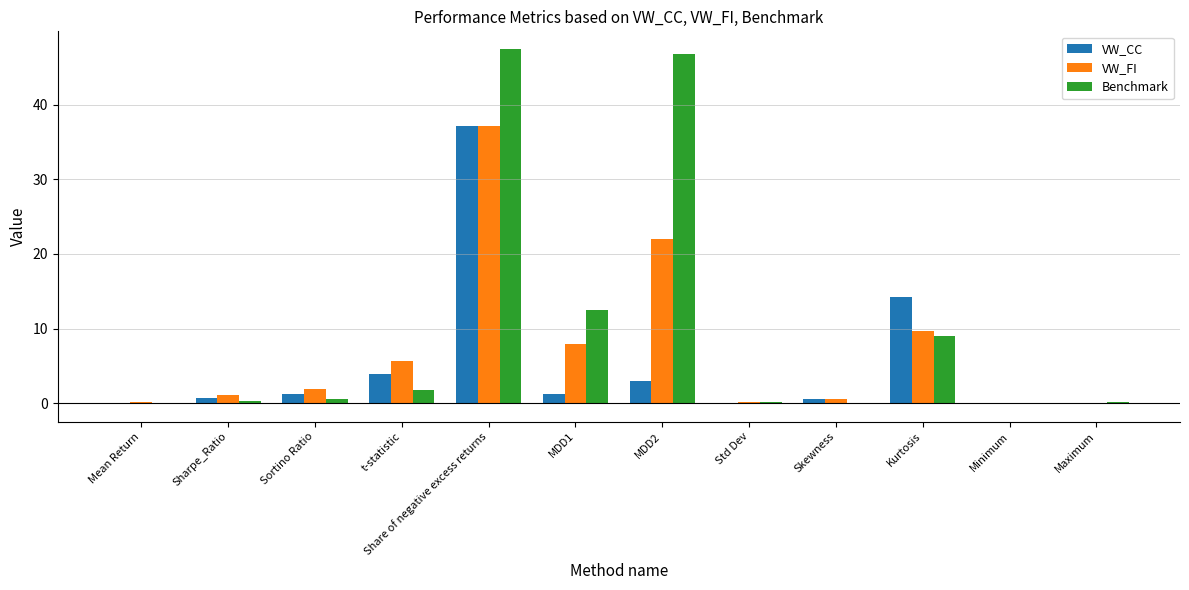

Are the bars grouped side by side (vs. stacked)?

Yes